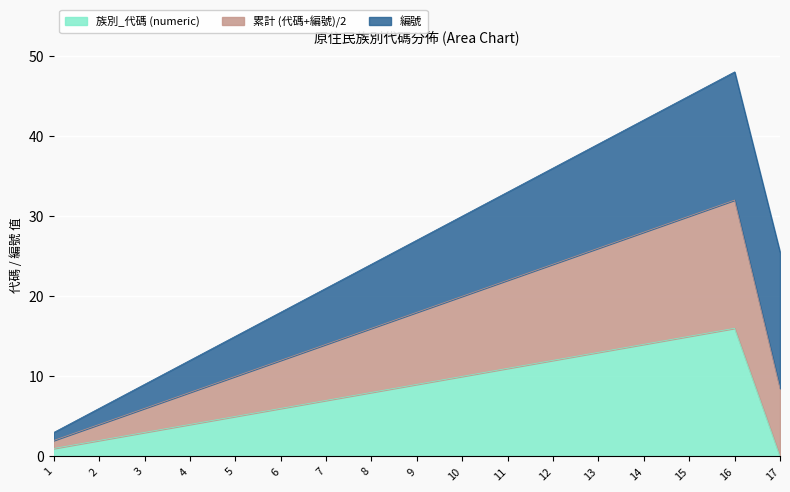

What is the difference between the second highest and minimum values in the 族別_代碼 (numeric) series?

15.0